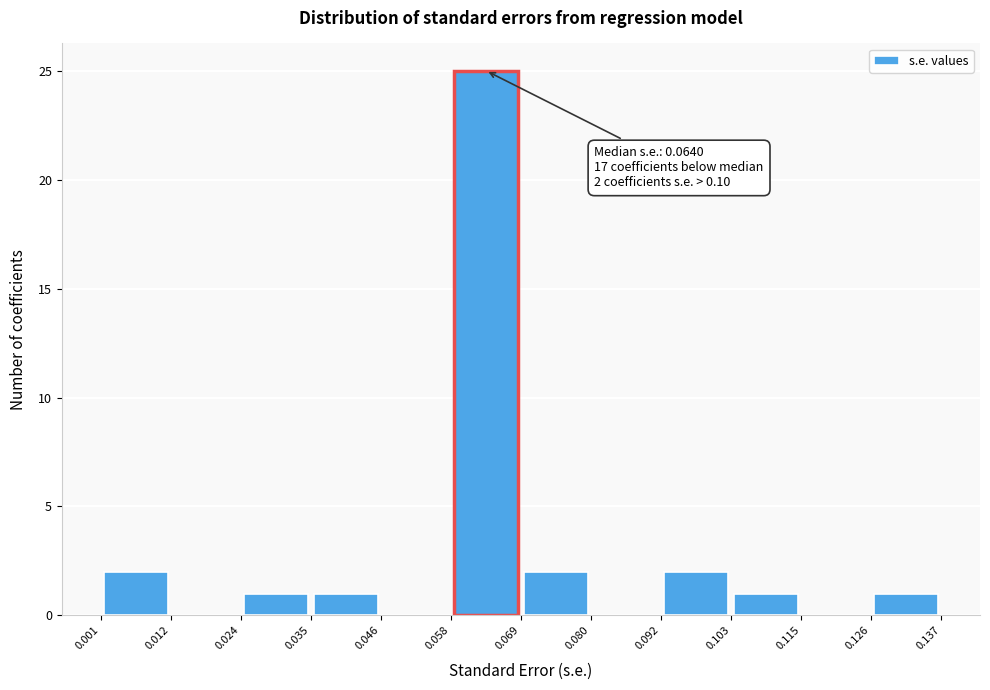

Over which range of the x-axis is the bar tallest?

0.058 to 0.069